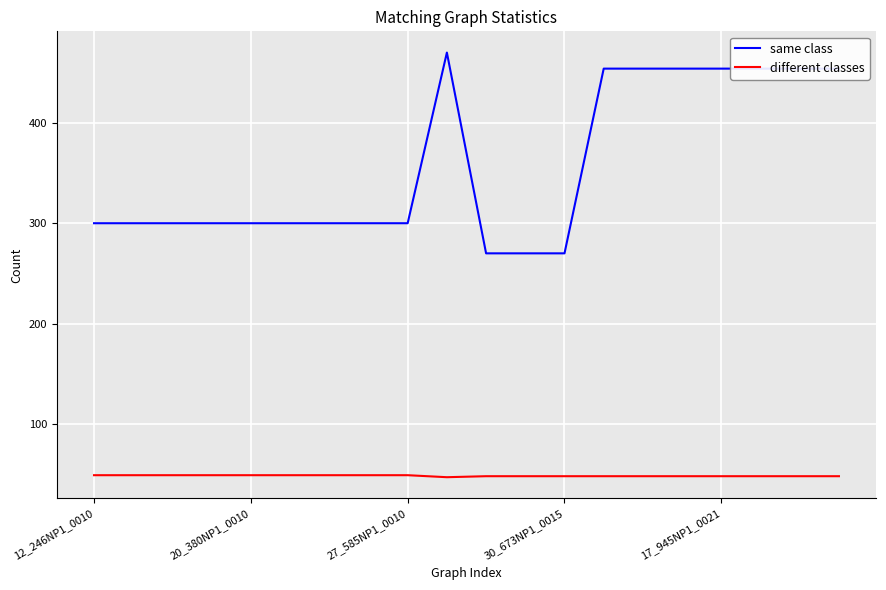

What are all the series names shown in the legend?

same class, different classes